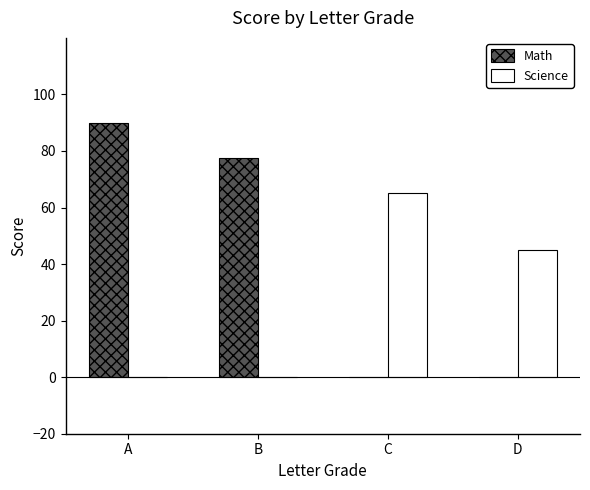

Reading left to right, what are all the values shown in this chart?

Math: A=90.0	B=77.5	C=0.0	D=0.0
Science: A=0.0	B=0.0	C=65.0	D=45.0